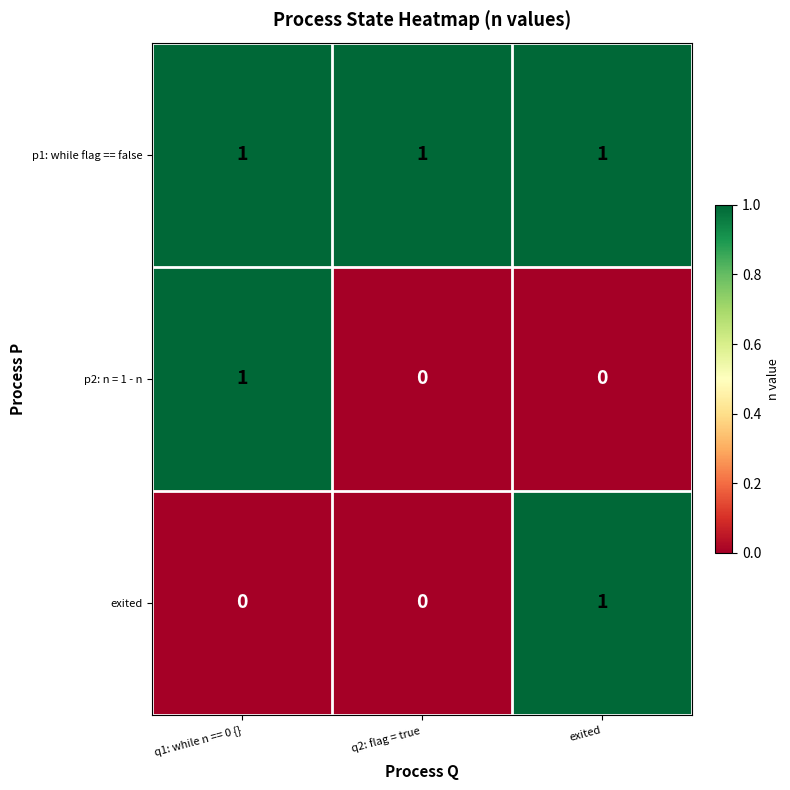

Between q1: while n == 0 {} and q2: flag = true, which series saw the biggest shift?

p2: n = 1 - n